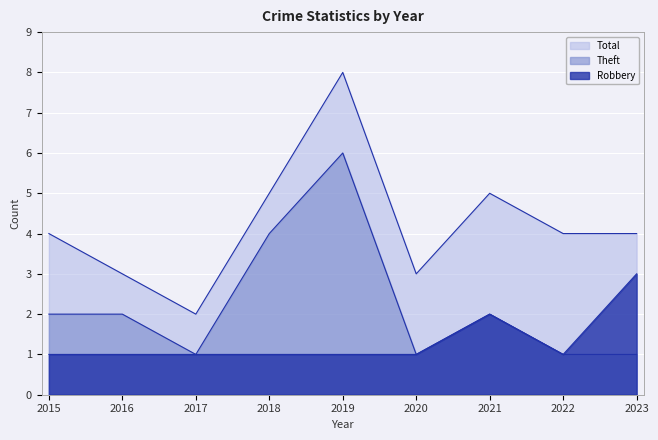

True or false: Theft has a value of 6 at 2018.

False